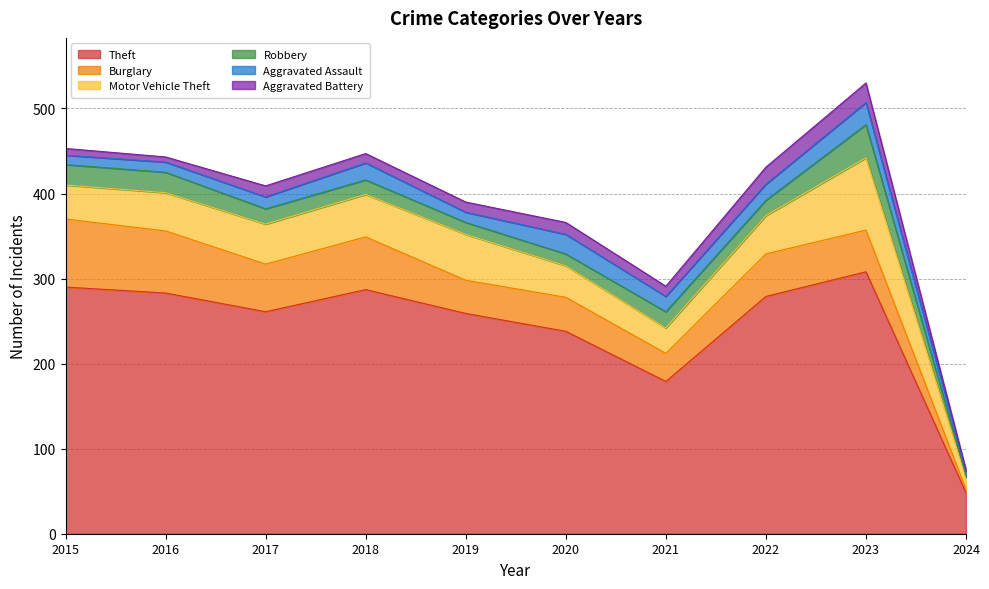

How many categories are shown in the chart?

10